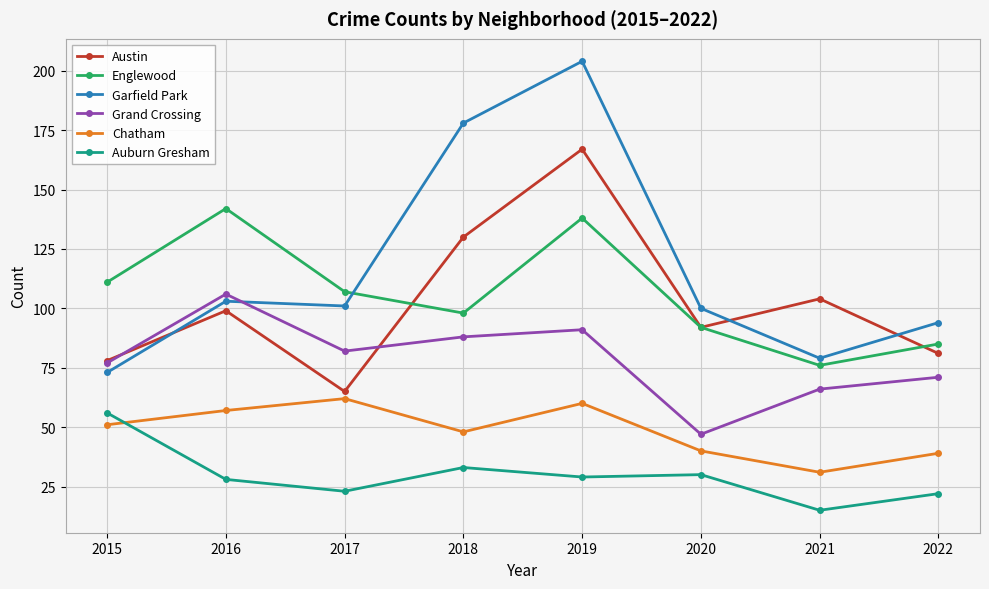

What is the value of the Garfield Park point at the 4th from the left?

178